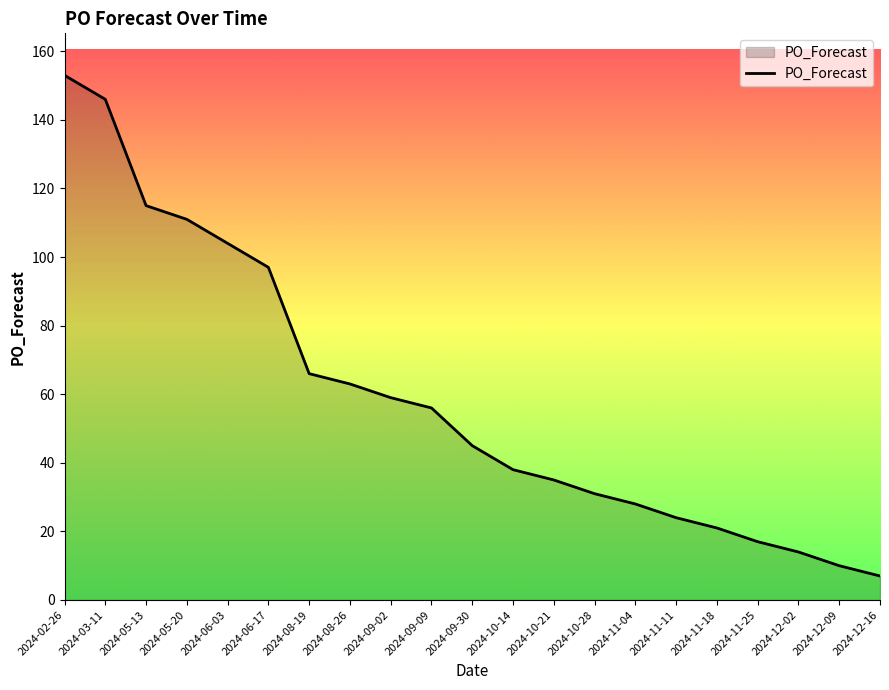

List the labels in order of value, smallest first.

2024-12-16, 2024-12-09, 2024-12-02, 2024-11-25, 2024-11-18, 2024-11-11, 2024-11-04, 2024-10-28, 2024-10-21, 2024-10-14, 2024-09-30, 2024-09-09, 2024-09-02, 2024-08-26, 2024-08-19, 2024-06-17, 2024-06-03, 2024-05-20, 2024-05-13, 2024-03-11, 2024-02-26